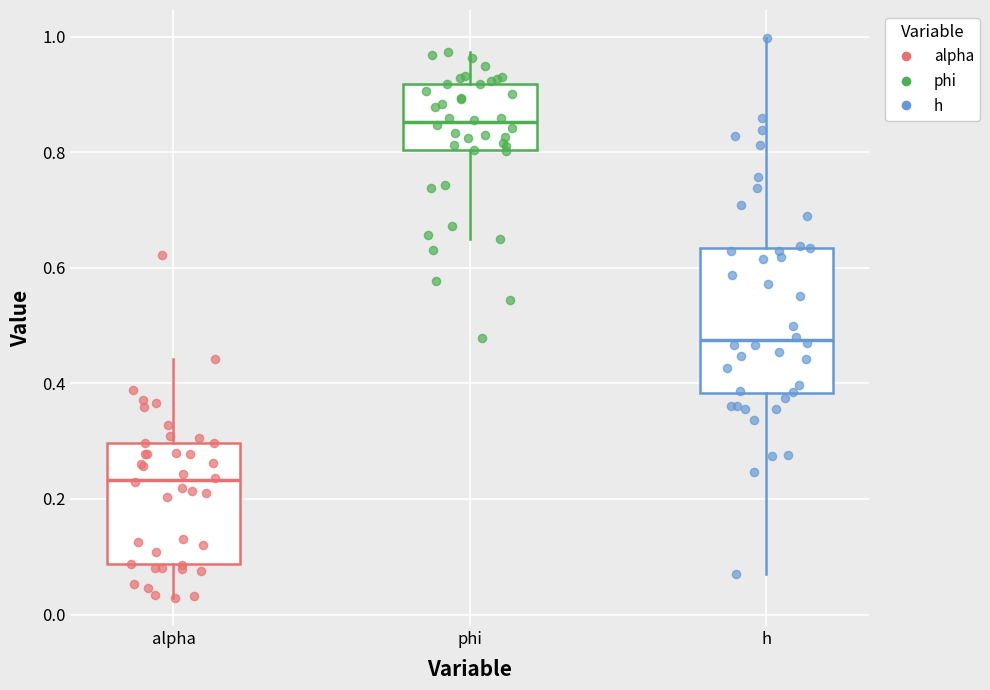

Where is the lower edge of the box for alpha on the y-axis? The values are not printed on the chart, so give them approximately, as read against the axis.

0.08